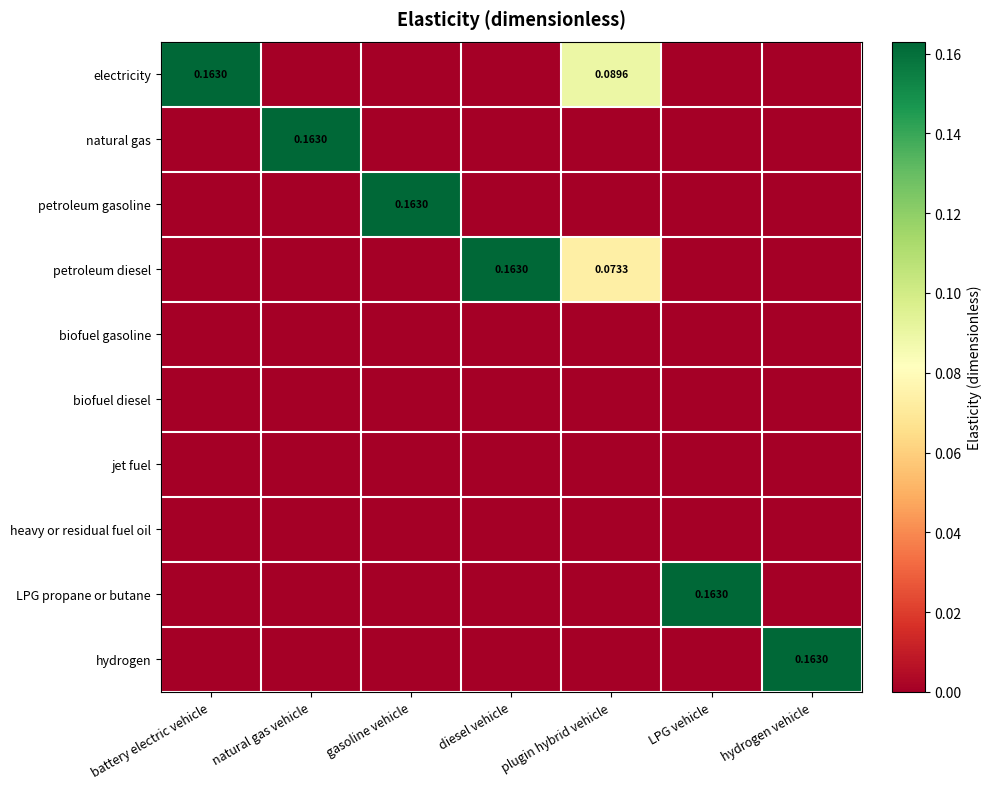

At natural gas vehicle, list the series in order from largest to smallest.

natural gas, electricity, petroleum gasoline, petroleum diesel, biofuel gasoline, biofuel diesel, jet fuel, heavy or residual fuel oil, LPG propane or butane, hydrogen